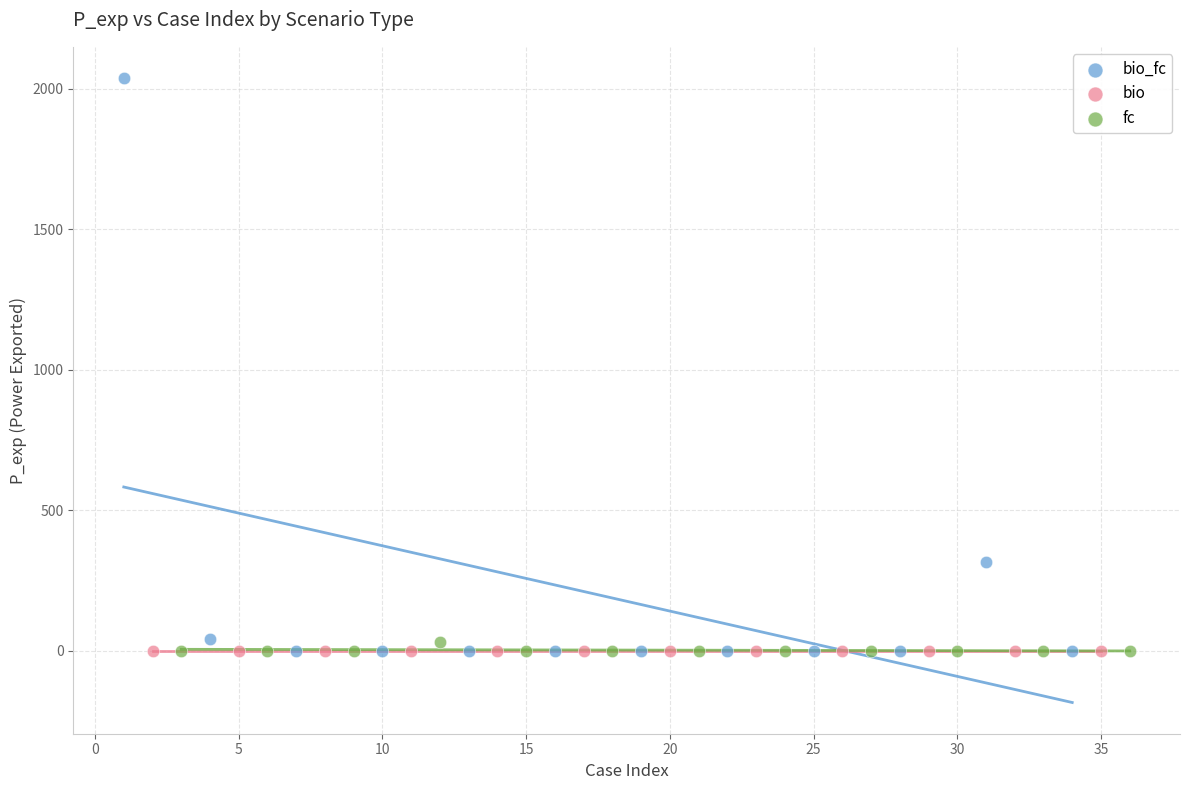

Which series reaches the maximum Y coordinate?

bio_fc